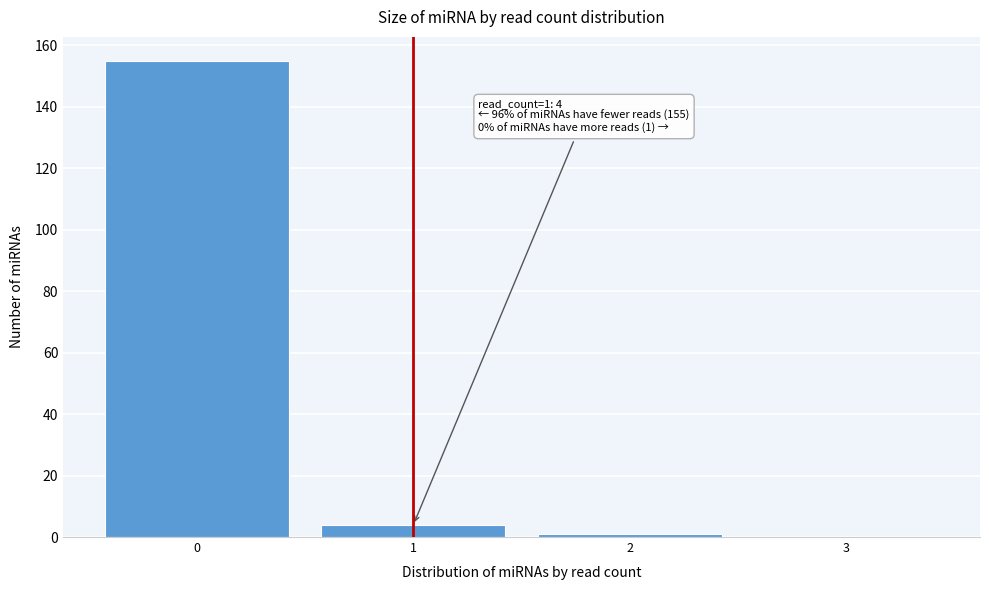

Over which range of the x-axis is the bar tallest?

-0.5 to 0.5